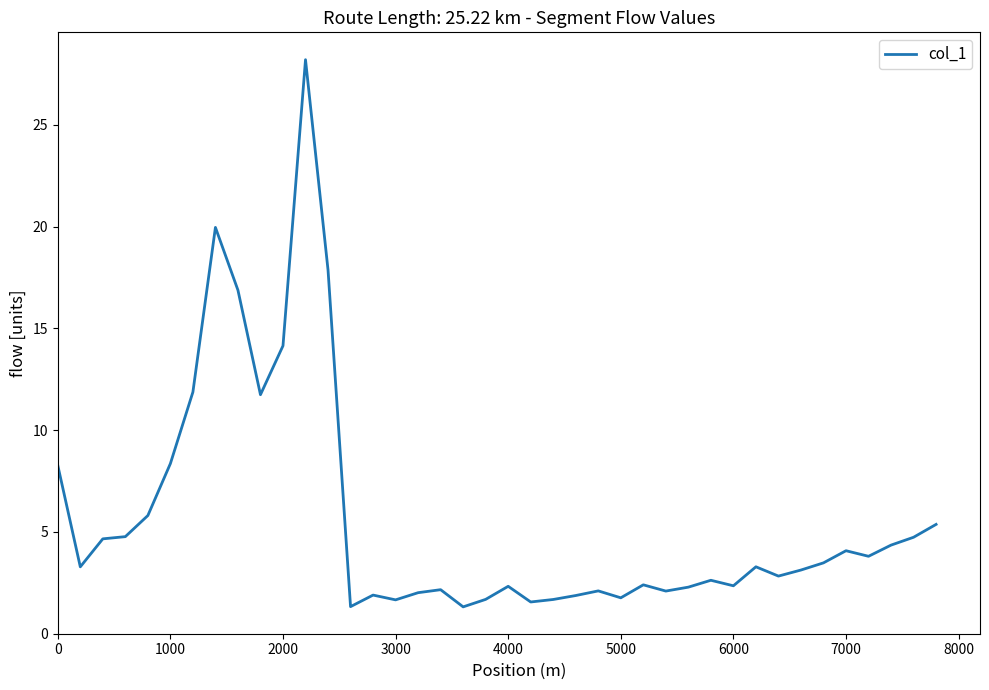

What is the maximum value shown in the chart?

28.2